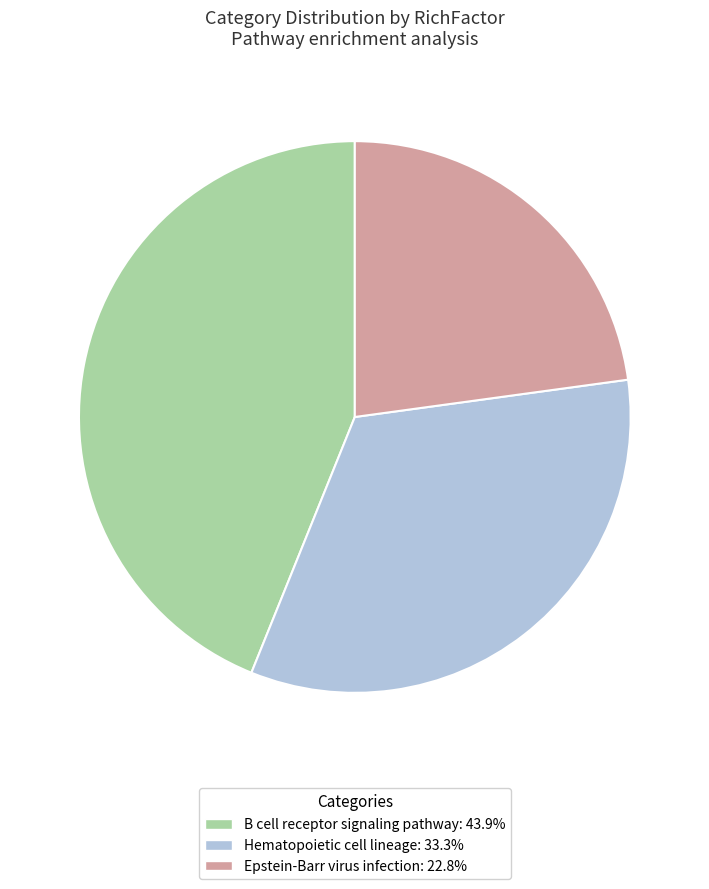

Is there a majority slice in this chart?

No